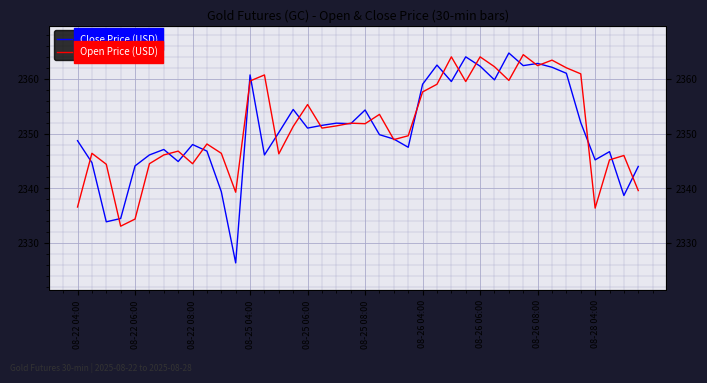

Reading left to right, transcribe all the data shown in this chart.

Close Price (USD): 2348.7	2344.7	2333.9	2334.5	2344.1	2346.1	2347.1	2344.9	2348.0	2346.8	2339.4	2326.4	2360.7	2346.1	2350.2	2354.4	2351.0	2351.5	2351.9	2351.8	2354.3	2349.8	2349.0	2347.5	2359.0	2362.5	2359.5	2364.0	2362.3	2359.8	2364.7	2362.4	2362.8	2362.1	2361.0	2352.0	2345.2	2346.7	2338.7	2344.0
Open Price (USD): 2336.6	2346.4	2344.4	2333.1	2334.4	2344.5	2346.1	2346.8	2344.5	2348.1	2346.4	2339.3	2359.6	2360.7	2346.3	2351.3	2355.3	2351.0	2351.4	2351.9	2351.8	2353.5	2348.9	2349.6	2357.6	2359.0	2364.0	2359.5	2364.0	2362.2	2359.7	2364.4	2362.4	2363.4	2362.0	2360.9	2336.4	2345.2	2346.0	2339.6